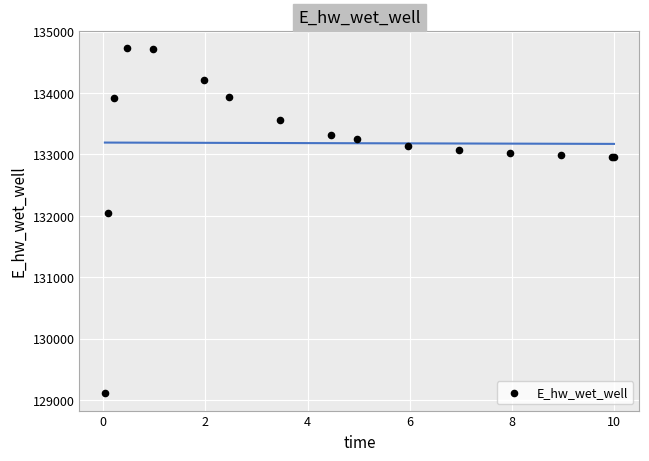

What Y value in the scatter plot is closest to 131922?

132044.9